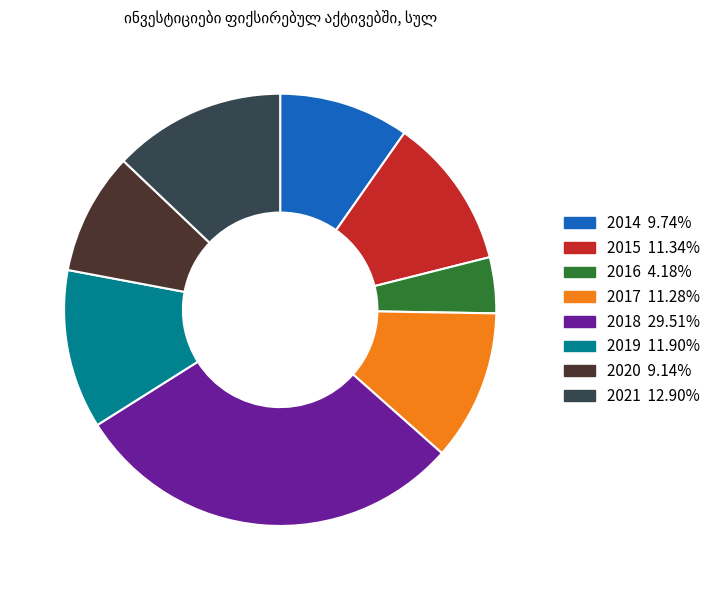

How many slices are in this pie chart?

8